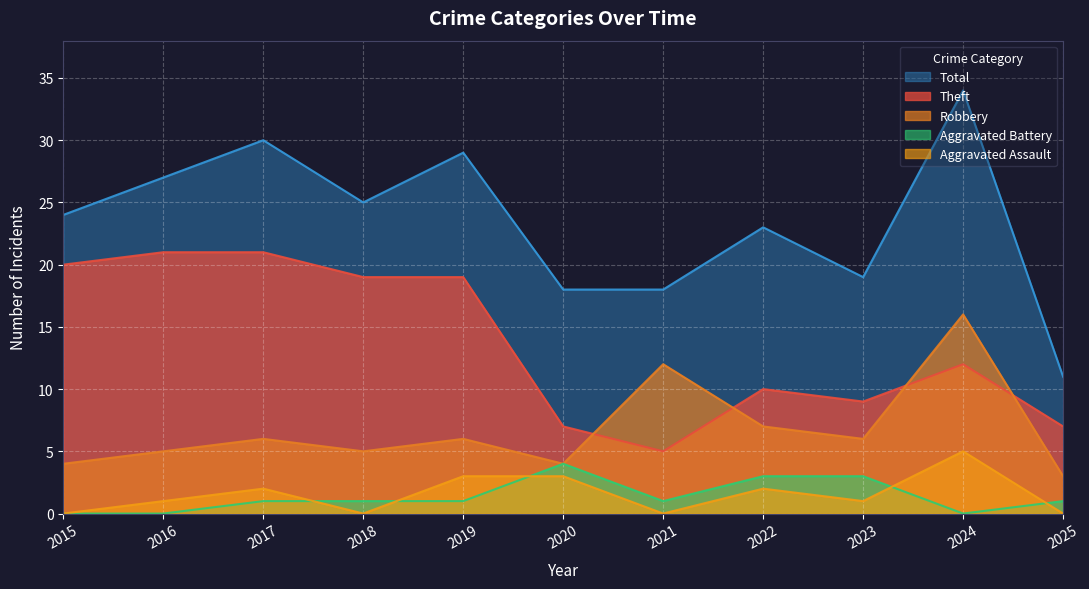

How many series are shown in this chart?

5